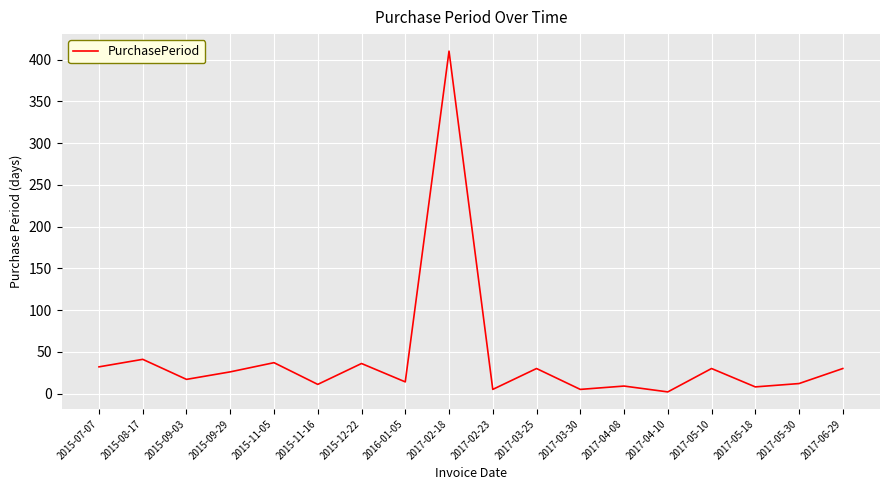

What is the smallest value displayed?

2